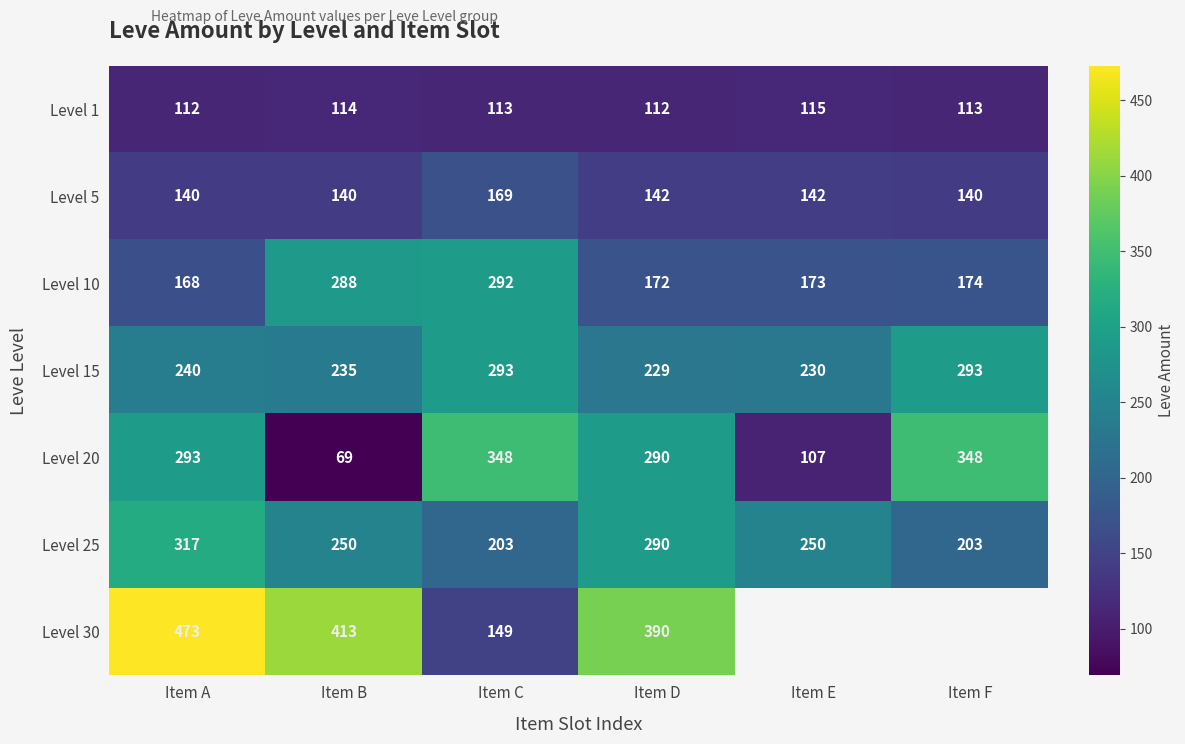

What is the total value across all series at Item C?

1567